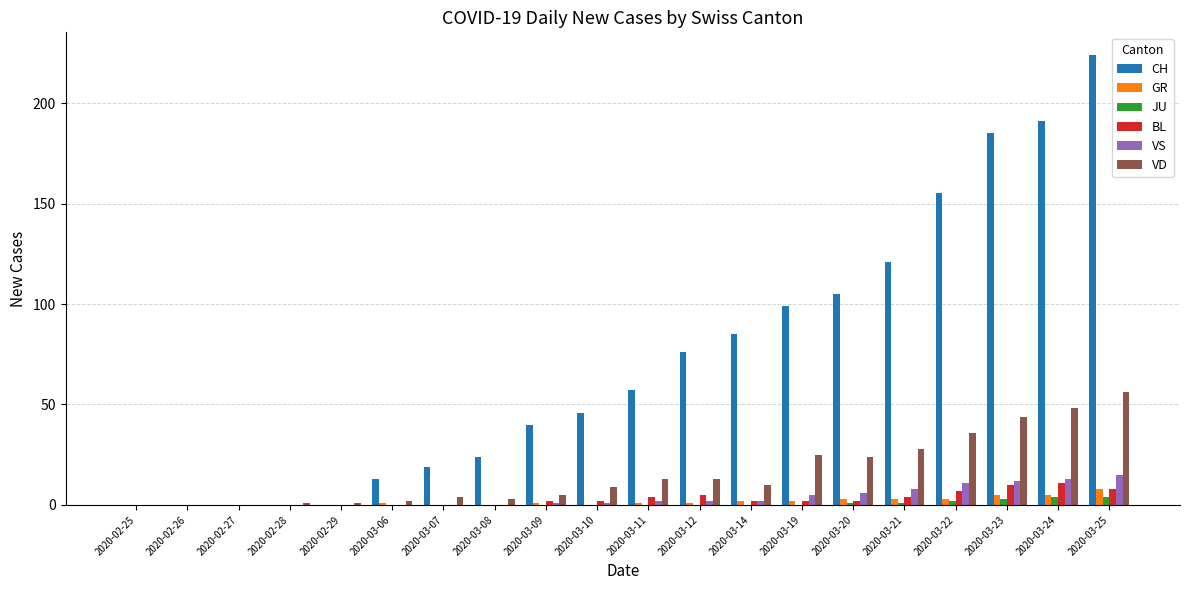

Which series has the largest total across all categories?

CH